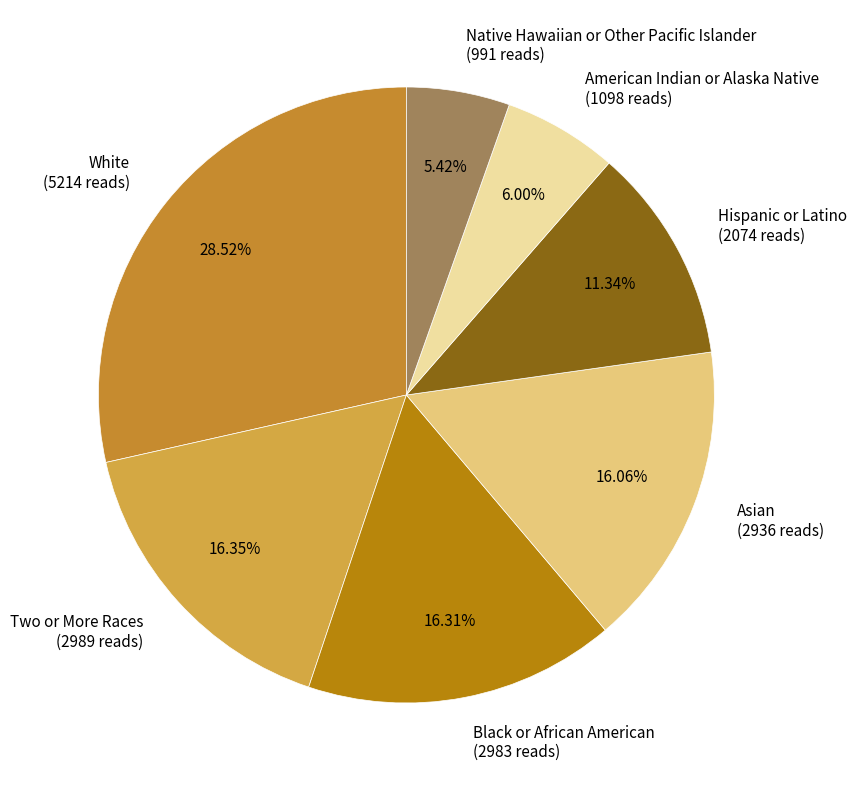

Which category has the biggest portion of the pie?

White